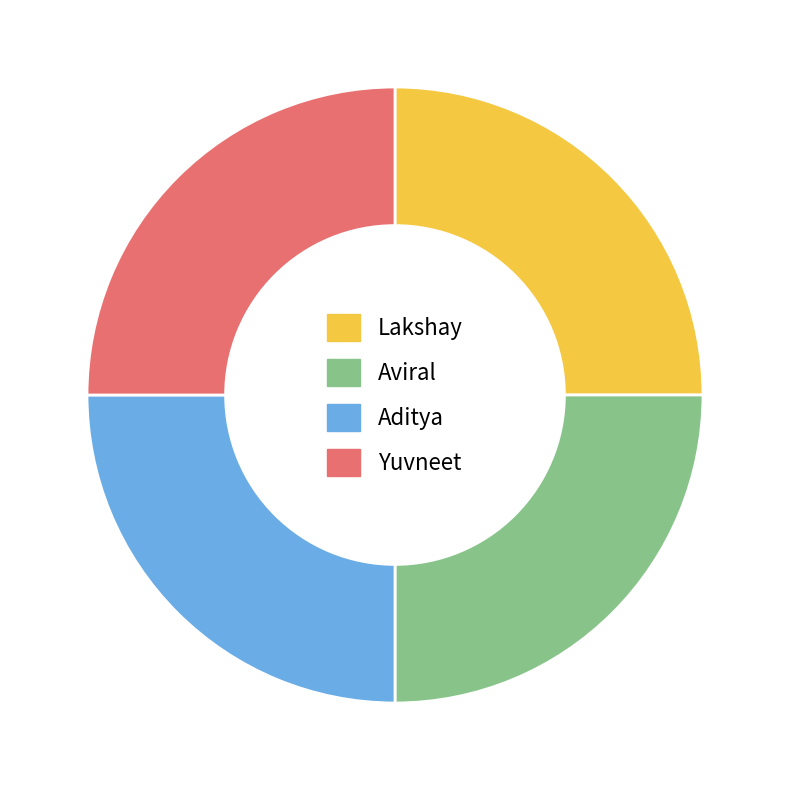

Is it true that Aviral is 25% of the pie?

True